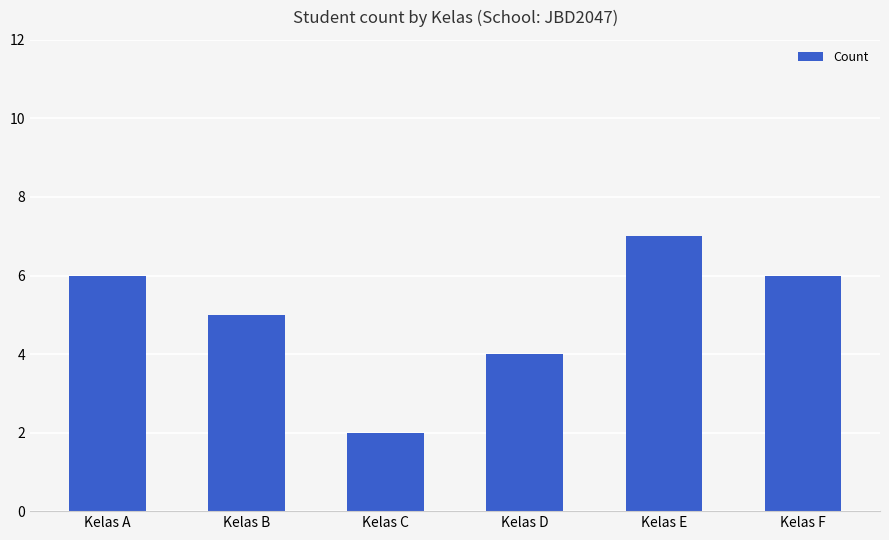

What is the sum of all values?

30